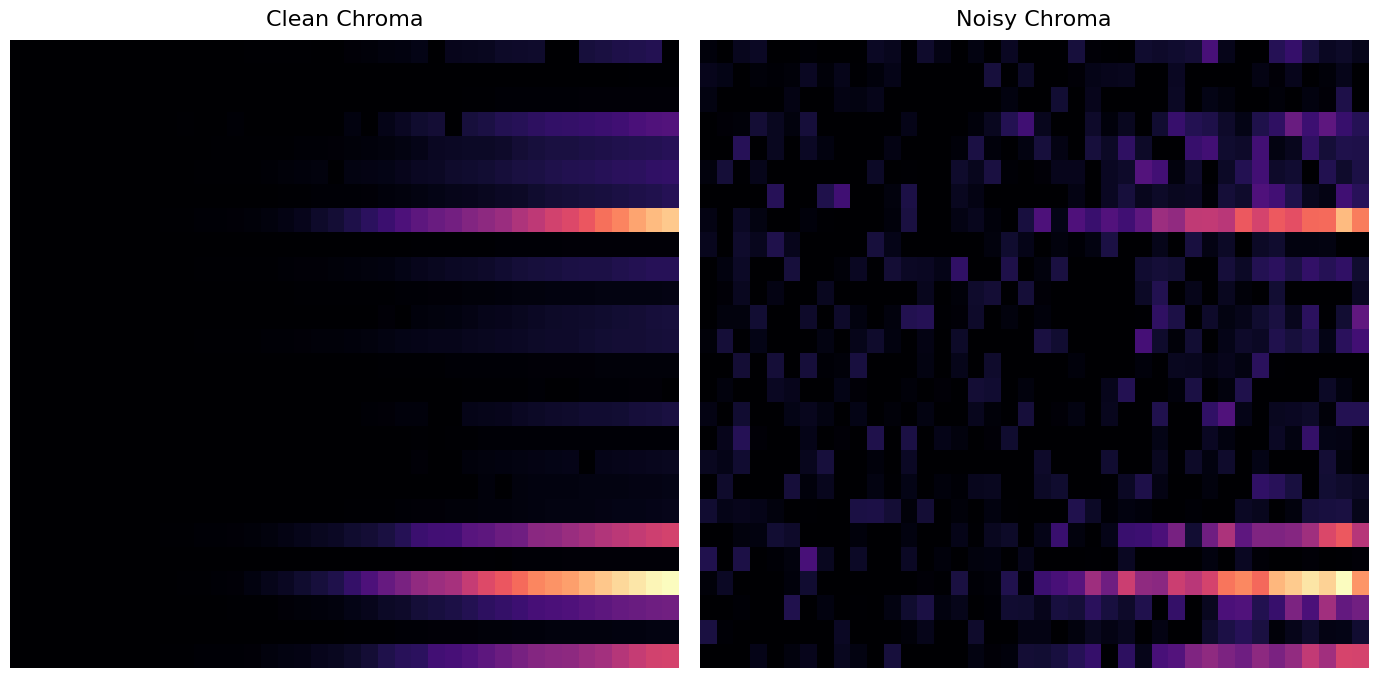

How many categories are shown in the chart?

40